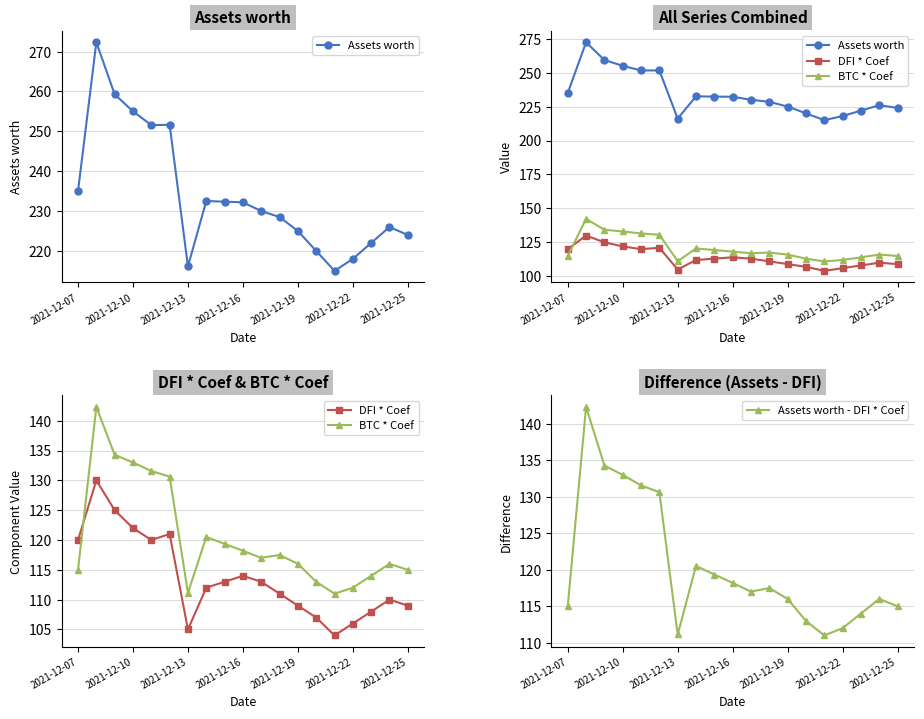

What is the highest value of the Assets worth - DFI * Coef series?

142.3